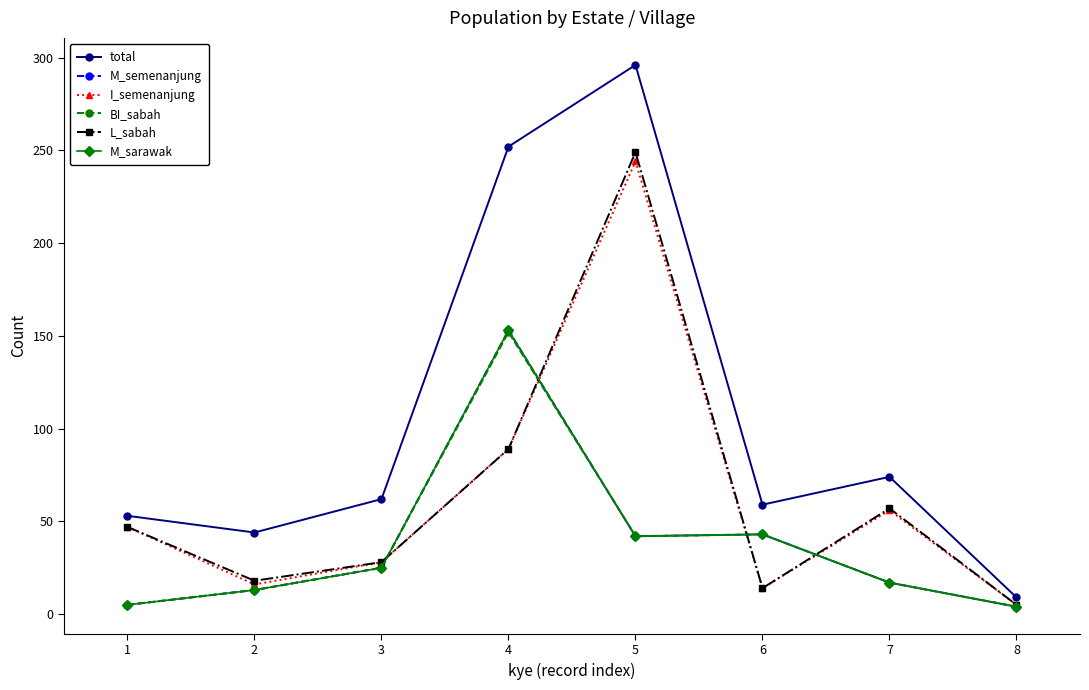

Is it true that total equals 38 at 6?

False